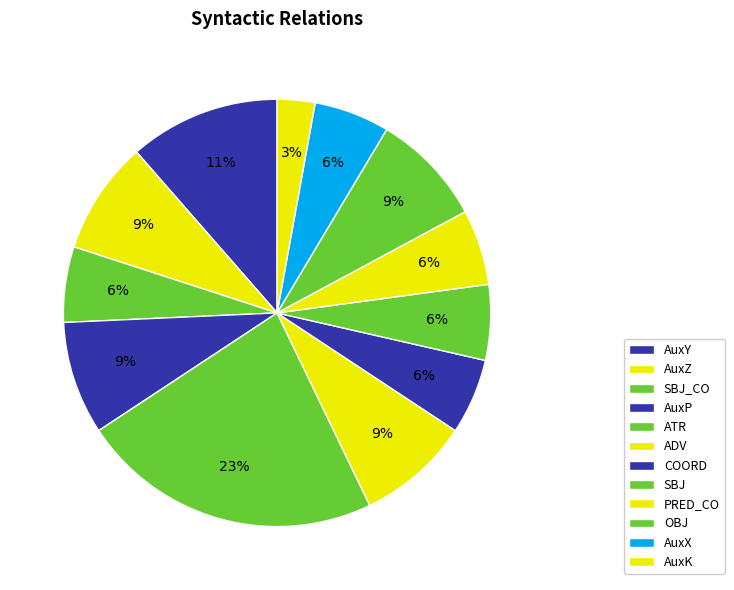

How many slices are in this pie chart?

12